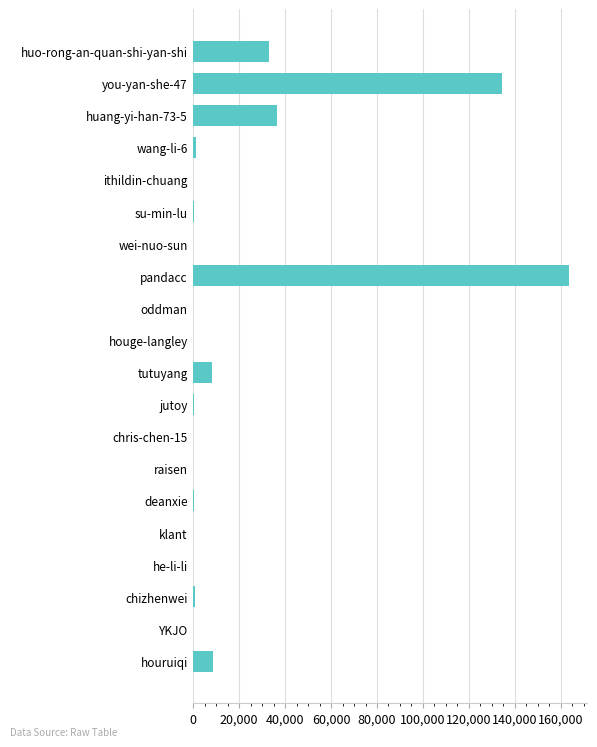

How many categories are shown in the chart?

20